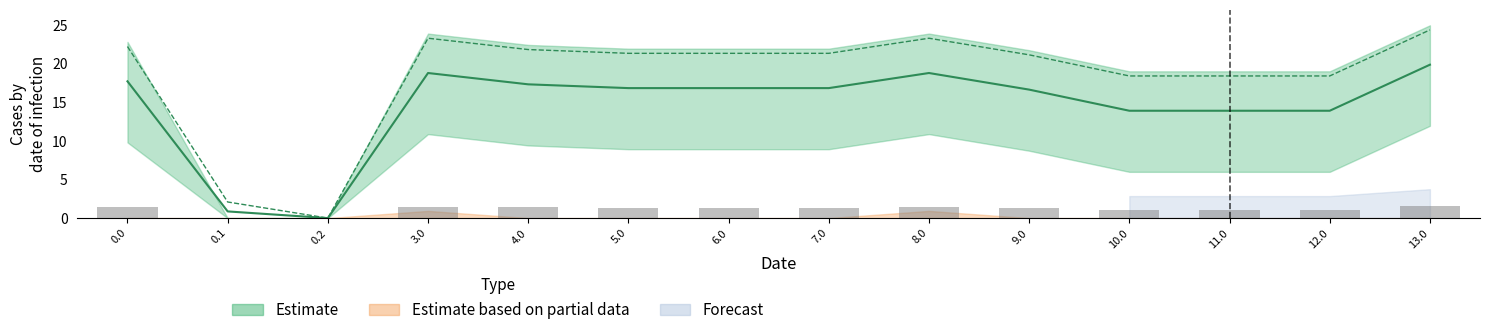

Between 10.0 and 8.0, which is larger?

8.0